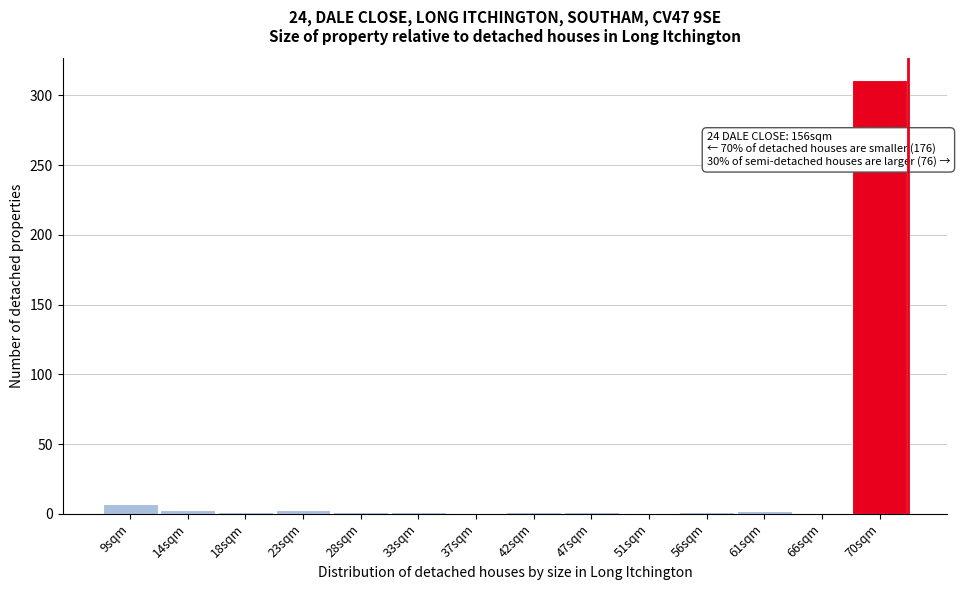

True or false: the data shows 3 at 14sqm.

True